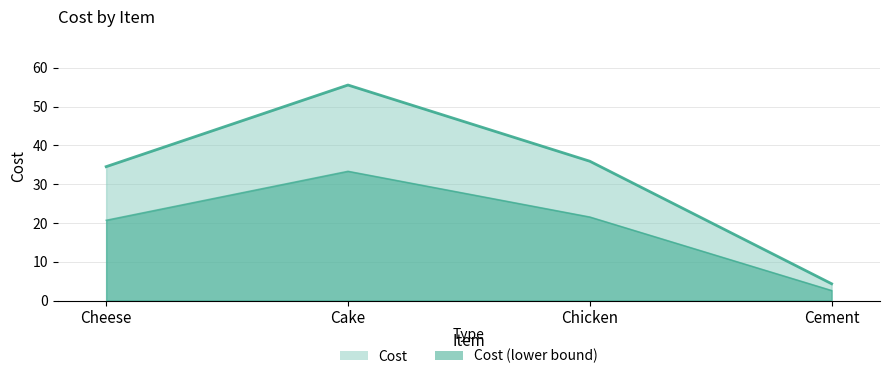

Which has a higher value, Chicken or Cheese?

Chicken